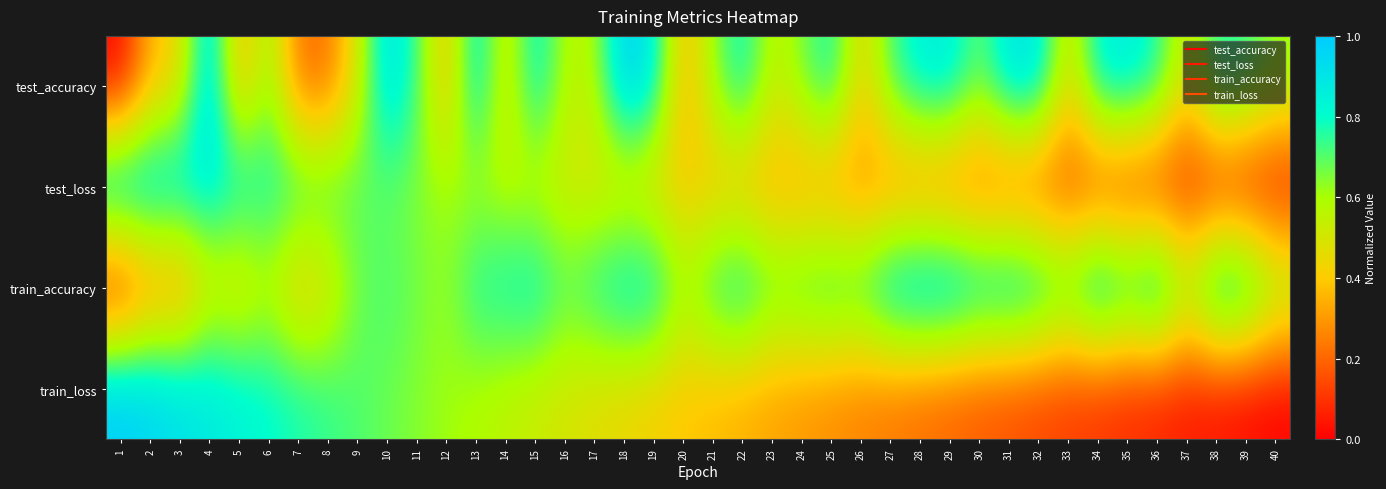

Reading left to right, extract all data points from this chart.

test_accuracy: 1=0.0	2=0.4	3=0.4	4=1.0	5=0.3	6=0.6	7=0.2	8=0.2	9=0.5	10=0.9	11=0.7	12=0.4	13=0.9	14=0.5	15=0.9	16=0.6	17=0.6	18=1.0	19=0.9	20=0.3	21=0.6	22=0.8	23=0.5	24=0.7	25=0.8	26=0.4	27=0.7	28=0.9	29=0.9	30=0.7	31=0.9	32=0.9	33=0.5	34=0.9	35=0.9	36=0.8	37=0.5	38=0.8	39=0.7	40=0.6
test_loss: 1=1.0	2=1.0	3=0.9	4=0.9	5=0.8	6=0.8	7=0.8	8=0.7	9=0.7	10=0.7	11=0.6	12=0.6	13=0.6	14=0.6	15=0.5	16=0.5	17=0.5	18=0.4	19=0.4	20=0.4	21=0.4	22=0.3	23=0.3	24=0.3	25=0.3	26=0.3	27=0.2	28=0.2	29=0.2	30=0.2	31=0.1	32=0.1	33=0.1	34=0.1	35=0.1	36=0.1	37=0.0	38=0.0	39=0.0	40=0.0
train_accuracy: 1=0.0	2=0.2	3=0.2	4=0.5	5=0.4	6=0.5	7=0.4	8=0.5	9=0.7	10=0.7	11=0.7	12=0.6	13=0.8	14=0.8	15=0.8	16=0.7	17=0.8	18=0.9	19=0.9	20=0.6	21=0.8	22=0.9	23=0.7	24=0.8	25=0.8	26=0.8	27=1.0	28=1.0	29=1.0	30=0.9	31=1.0	32=0.9	33=0.8	34=1.0	35=0.9	36=1.0	37=0.7	38=1.0	39=0.9	40=0.7
train_loss: 1=1.0	2=1.0	3=0.9	4=0.9	5=0.8	6=0.8	7=0.8	8=0.7	9=0.7	10=0.7	11=0.6	12=0.6	13=0.6	14=0.6	15=0.5	16=0.5	17=0.5	18=0.4	19=0.4	20=0.4	21=0.4	22=0.3	23=0.3	24=0.3	25=0.3	26=0.3	27=0.2	28=0.2	29=0.2	30=0.2	31=0.1	32=0.1	33=0.1	34=0.1	35=0.1	36=0.1	37=0.0	38=0.0	39=0.0	40=0.0